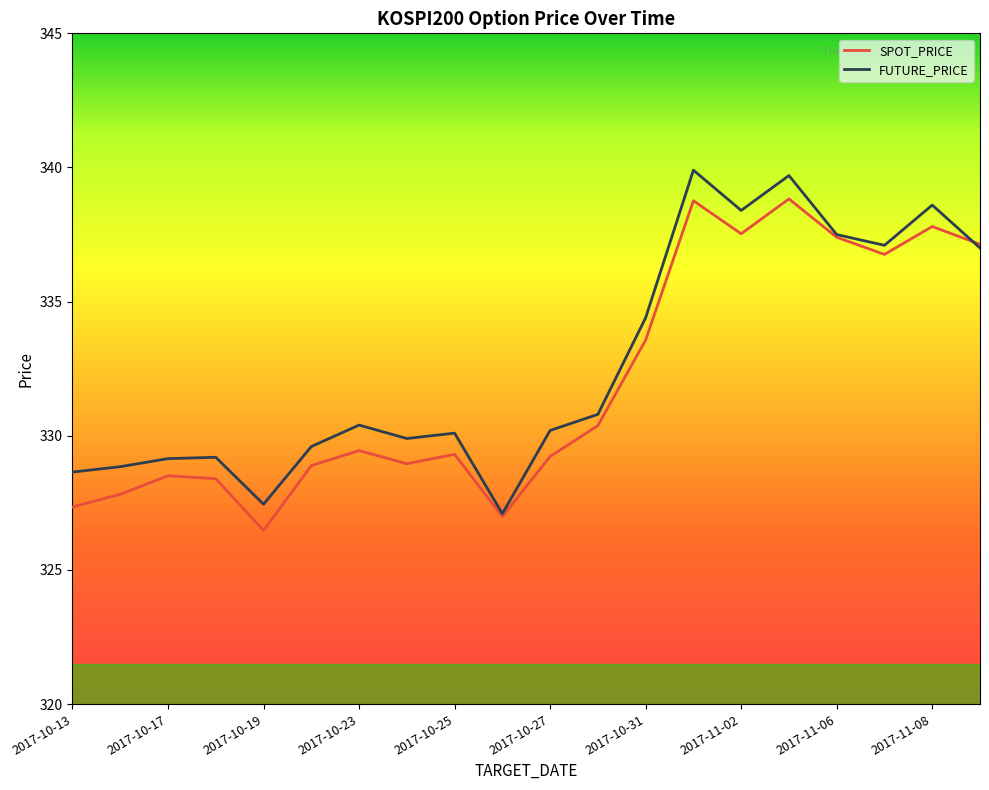

Rank the series by their maximum value, from highest to lowest.

FUTURE_PRICE, SPOT_PRICE